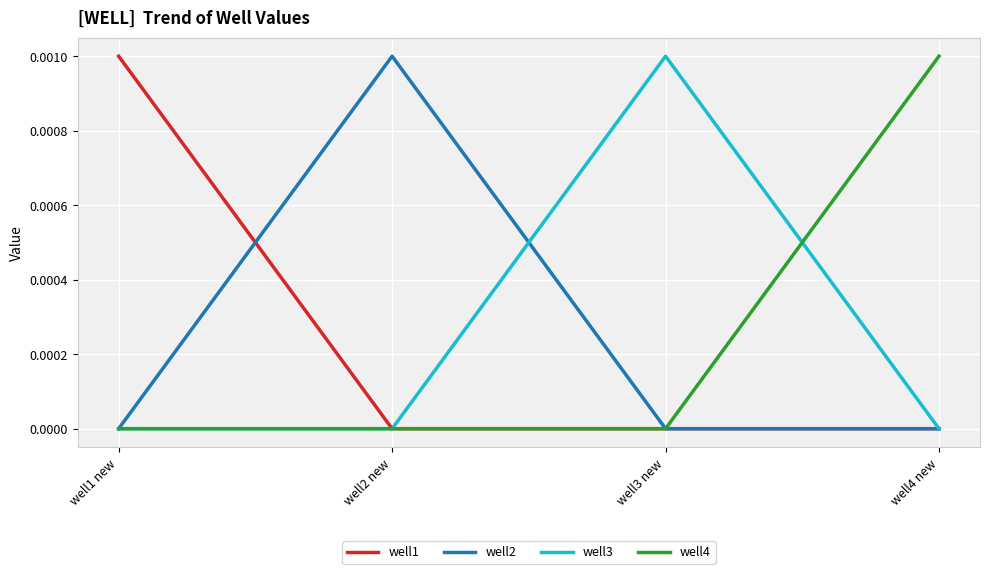

What are all the series names shown in the legend?

well1, well2, well3, well4